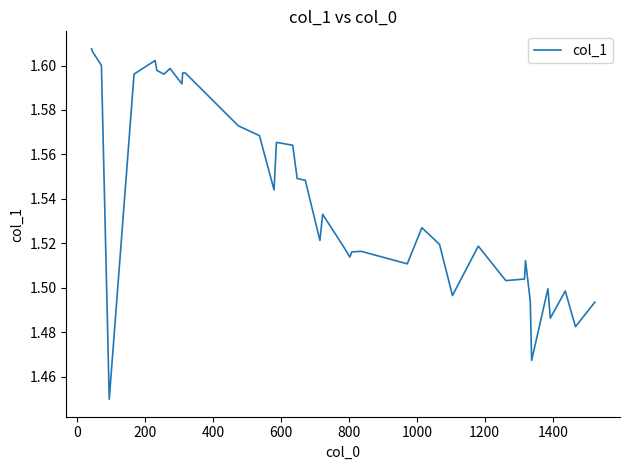

Does the chart display data point markers on the line(s)?

No